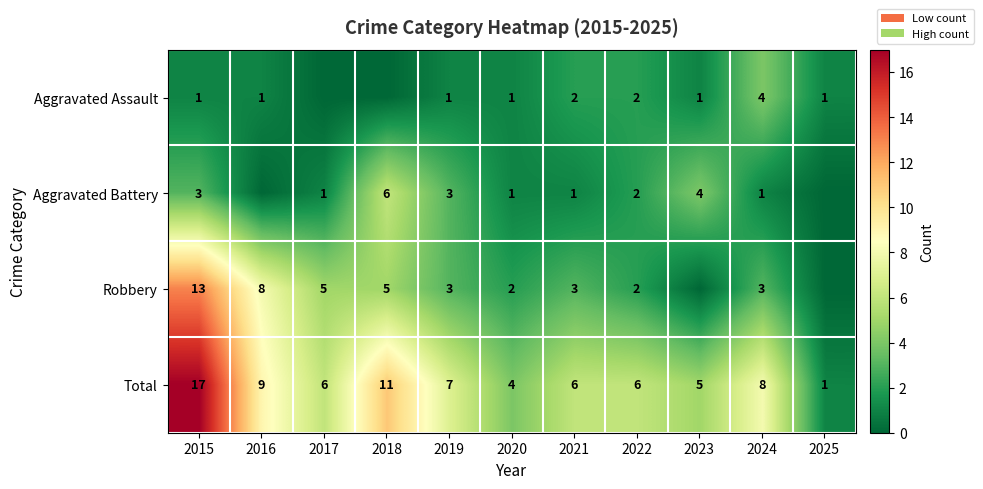

What is the total value across all series at 2023?

10